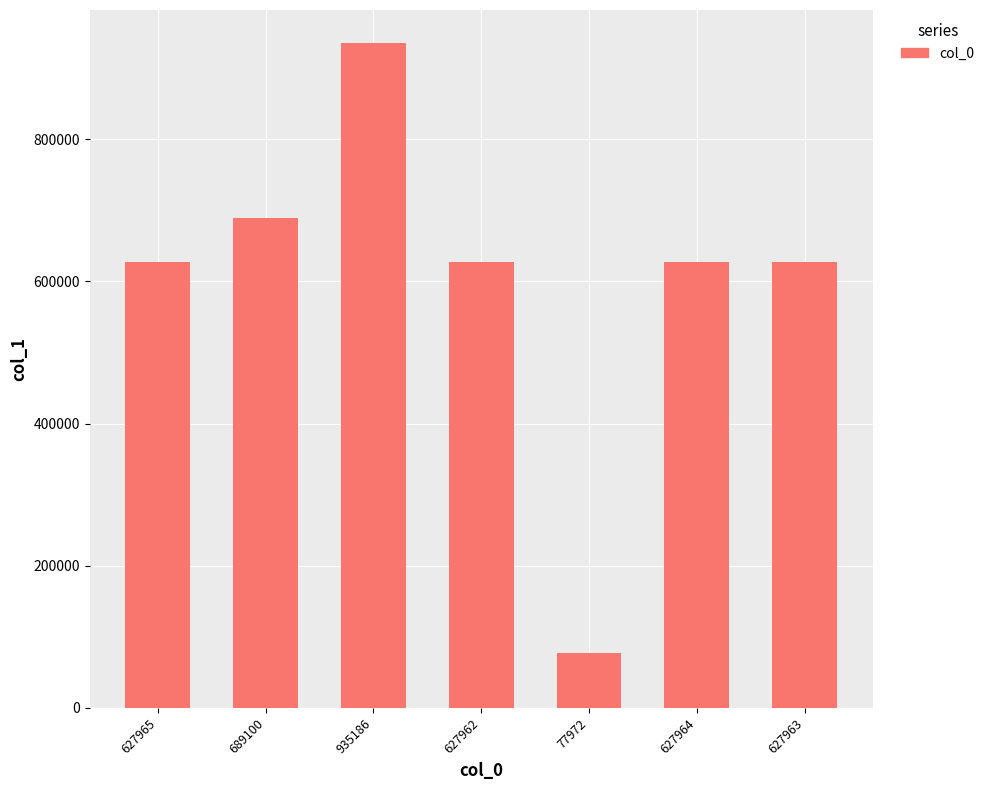

Which category has the lowest value across all series?

77972